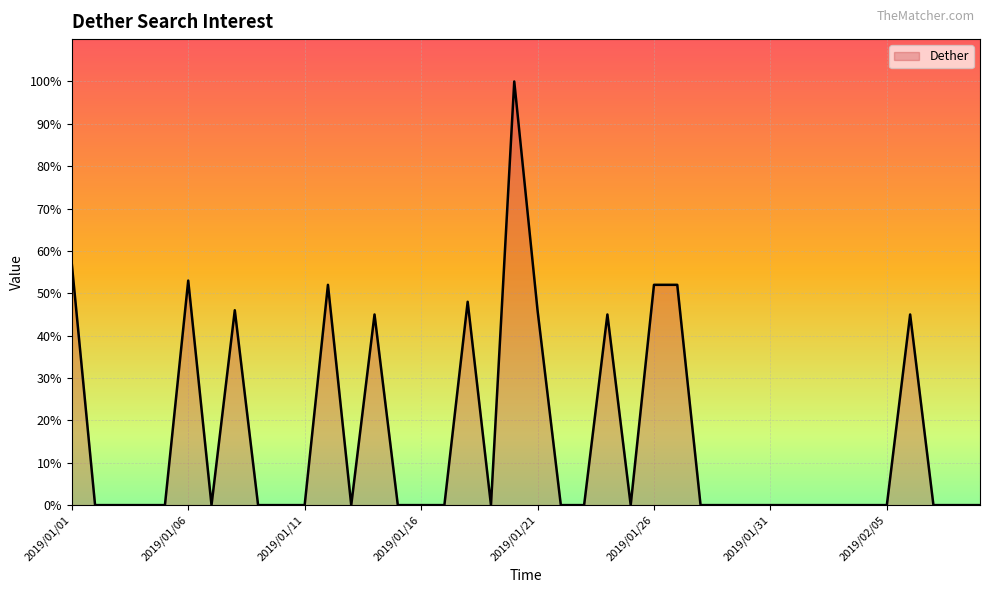

What is the difference between the maximum and minimum values?

100